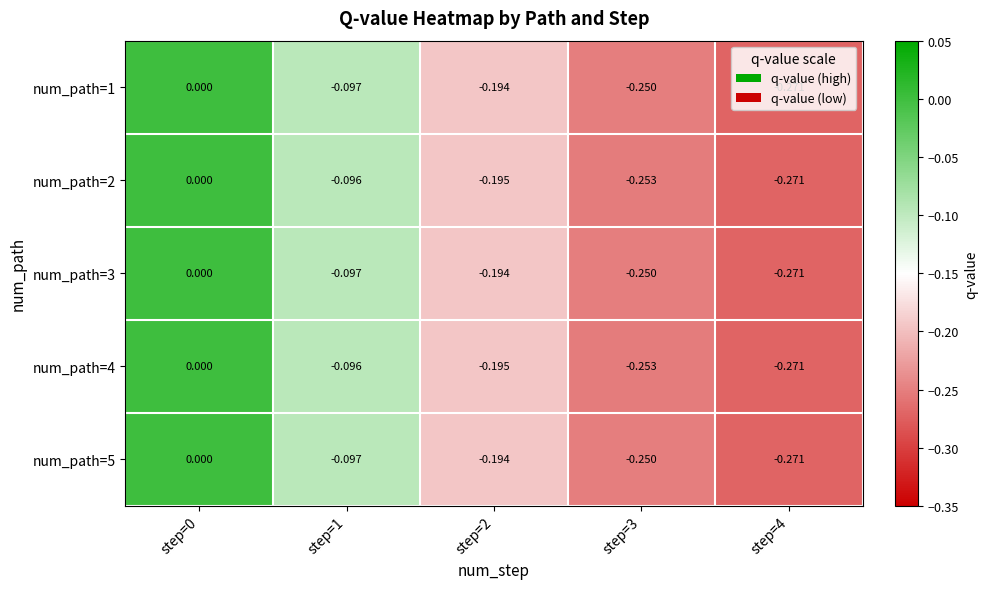

Is the value of num_path=5 at step=2 greater than the value of num_path=4 at step=1?

No